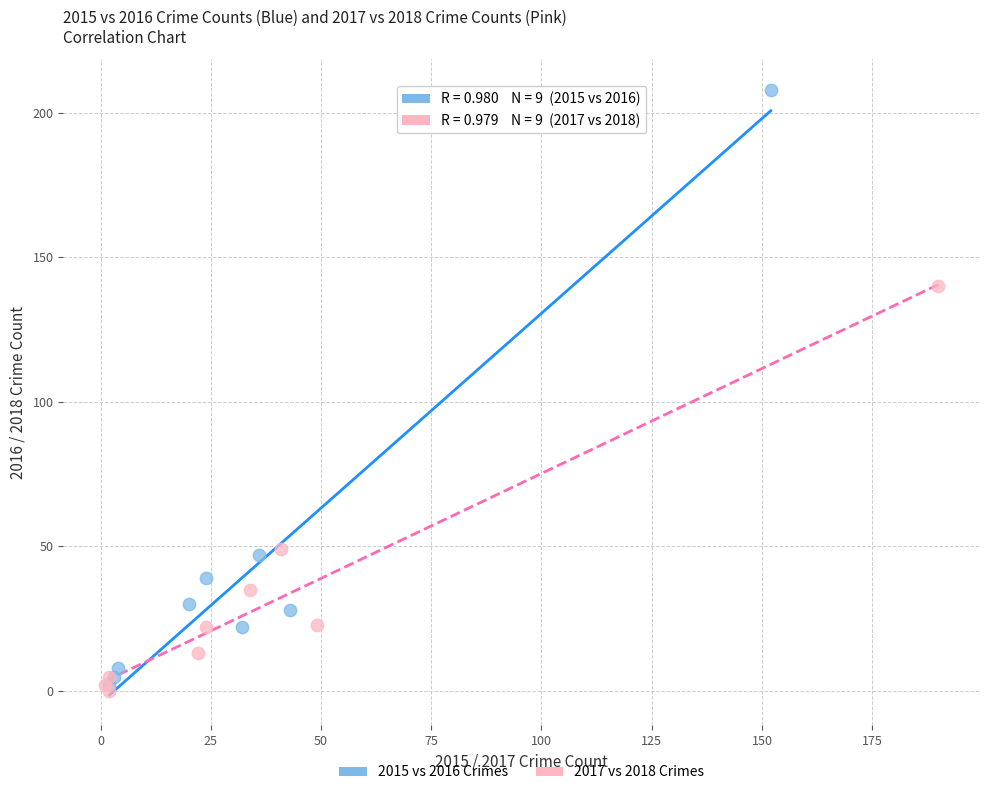

Which series has the largest Y range (max minus min)?

2015 vs 2016 Crimes